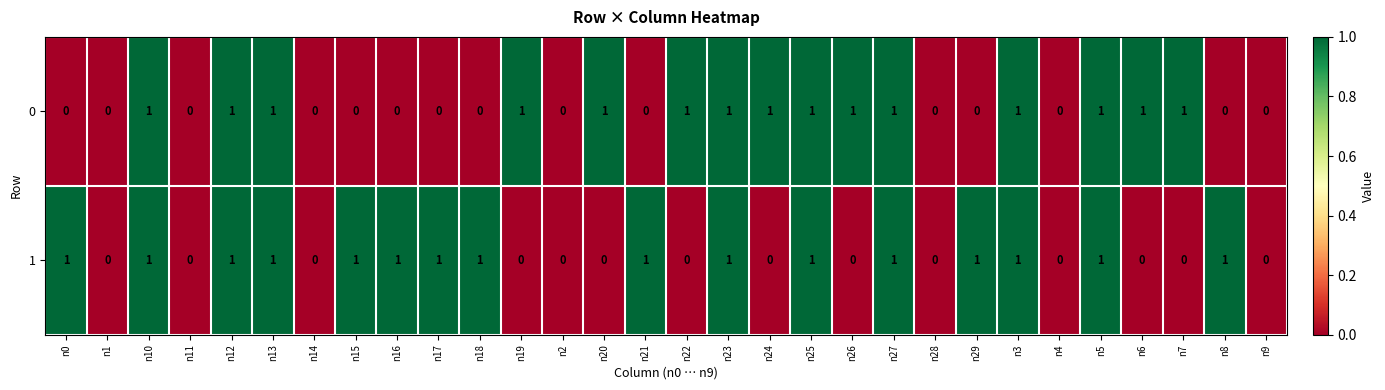

Count the 1 values in the range 0 to 1.

30